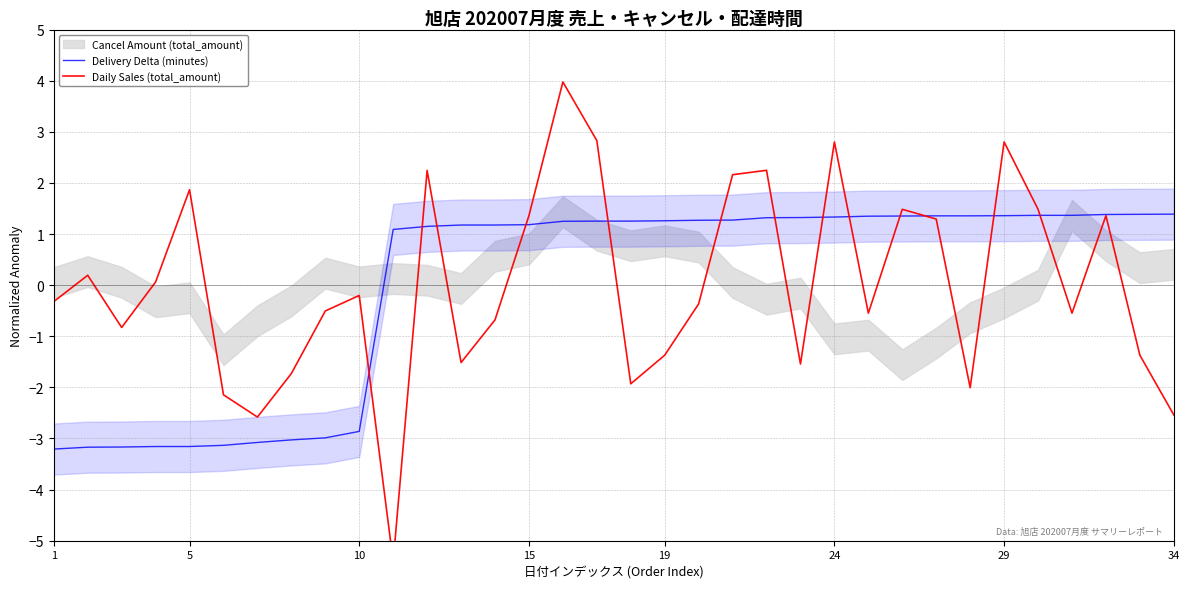

What is the maximum value for Delivery Delta (minutes)?

1.4